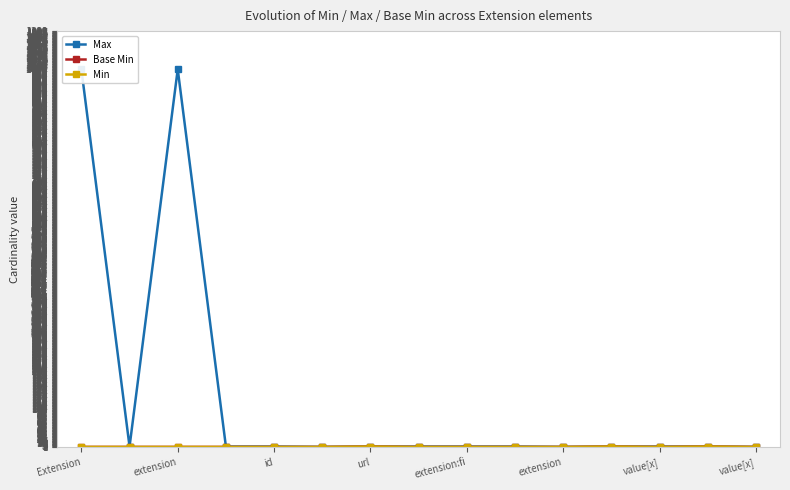

What is the difference between the second highest and second lowest values in the Base Min series?

1